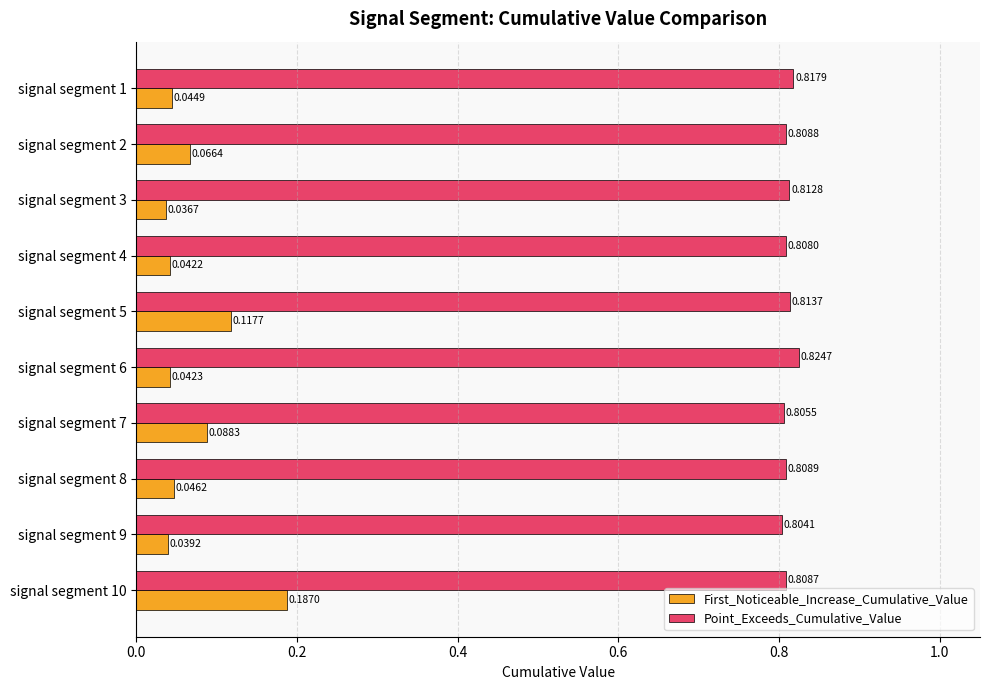

At how many categories does at least one series exceed 0?

10